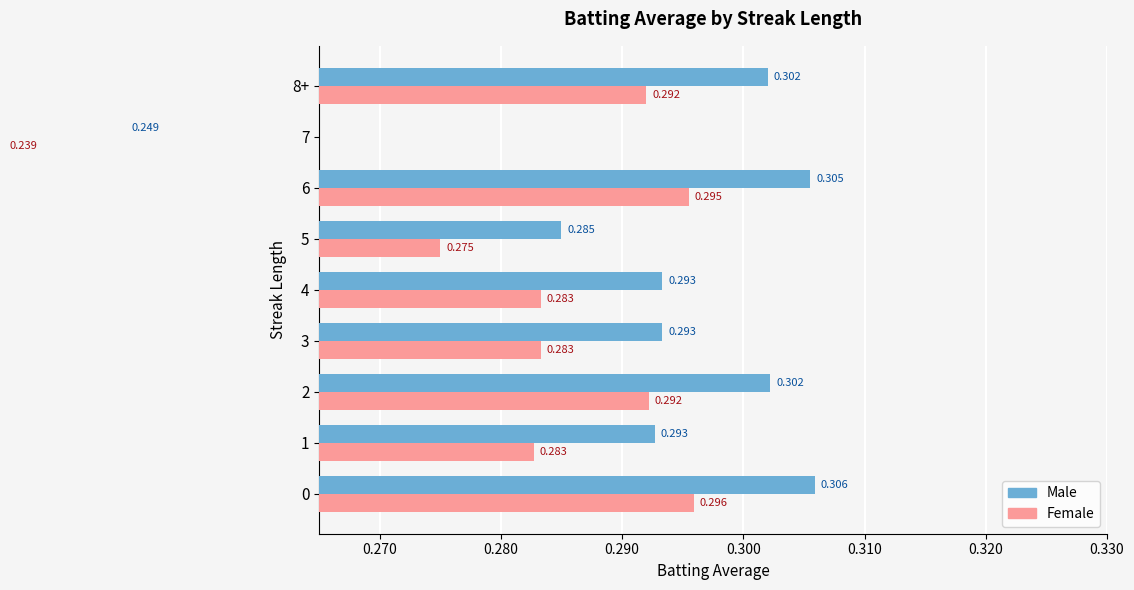

Is it true that Male equals 0.2 at 8+?

False